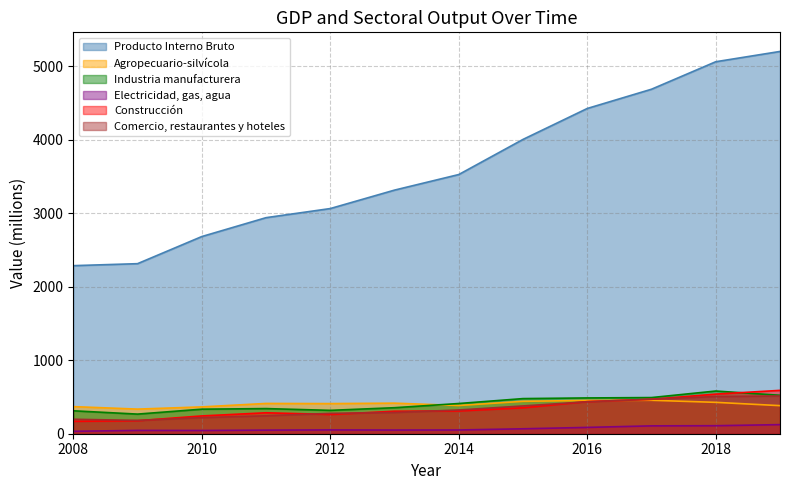

What is the approximate value of Industria manufacturera at 2015, to the nearest 5?

480